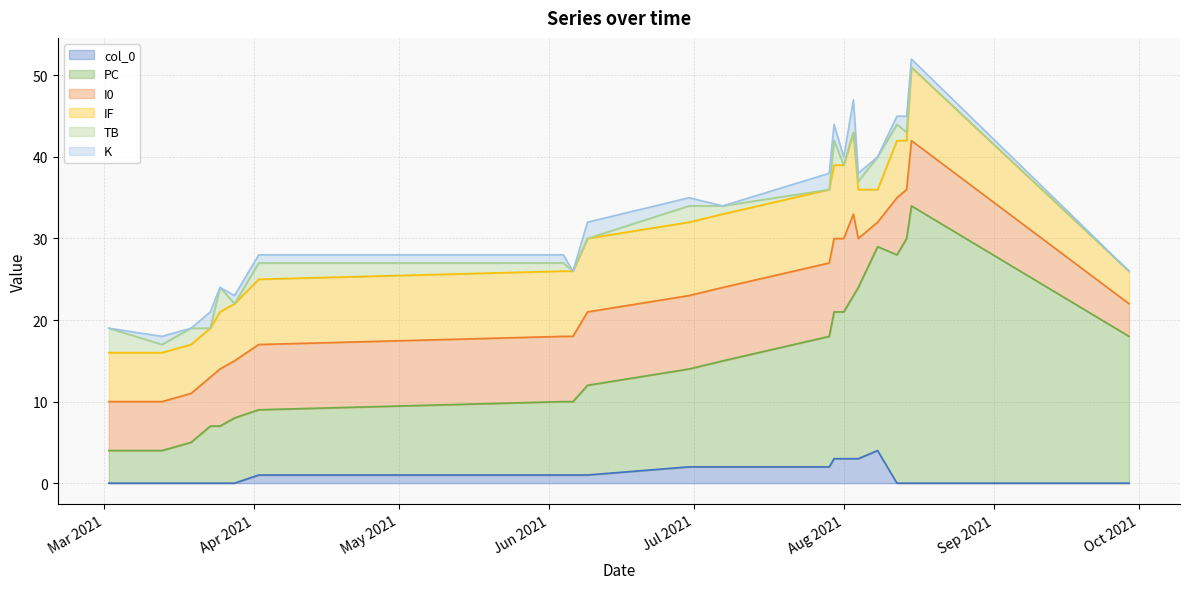

Between 2021-06-04 and 2021-08-08, which series saw the biggest shift?

PC